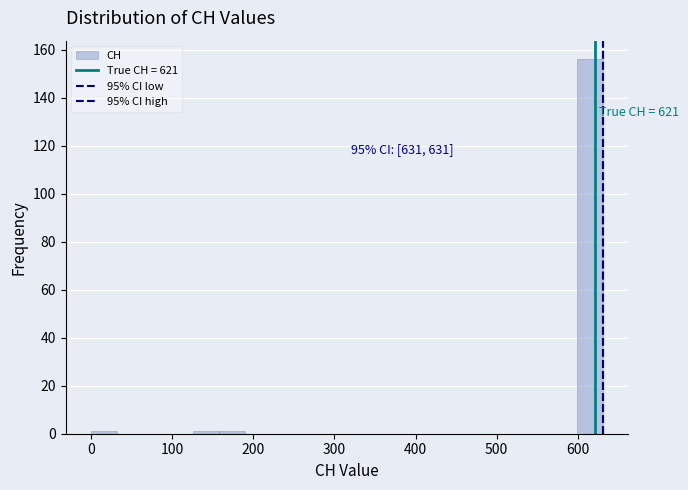

Around what value on the x-axis is the tallest bar? Give the approximate position of its centre, as read against the axis.

620